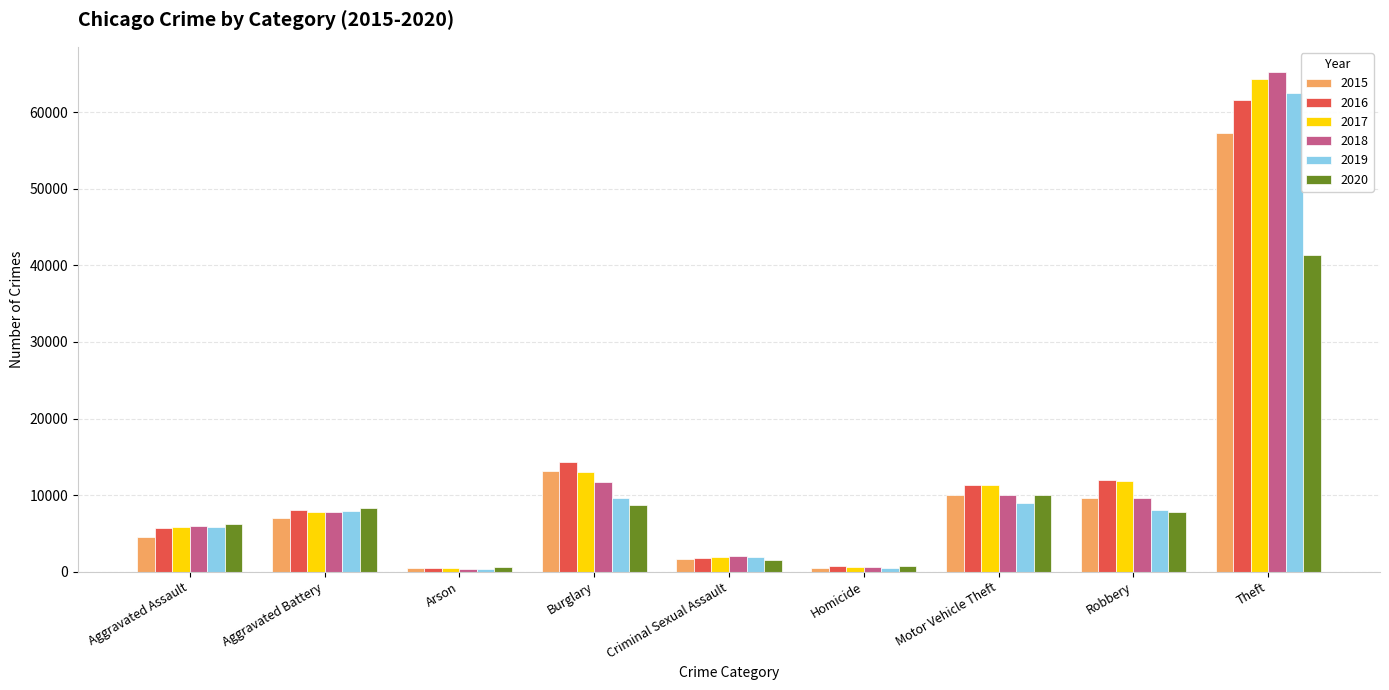

What is the value of the 2018 bar at the 1st from the left?

6001